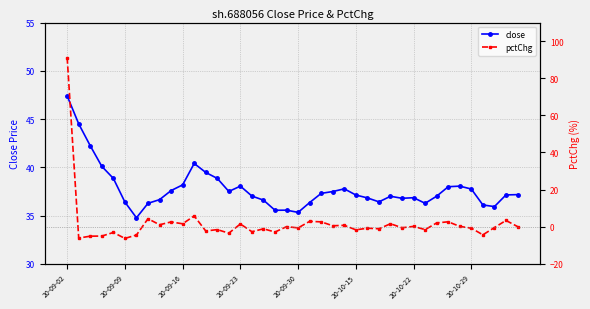

What is the highest value of the close series?

47.4